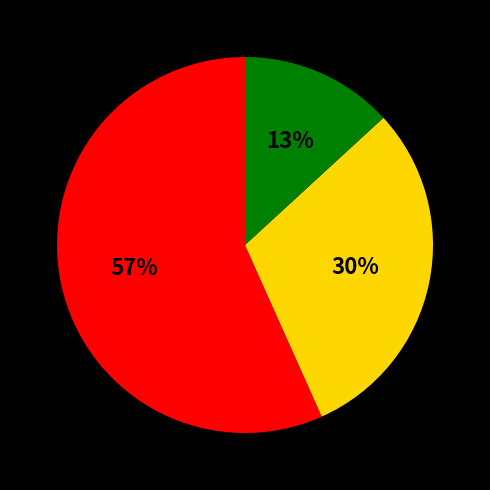

To the nearest percent, what is the average slice percentage?

33%